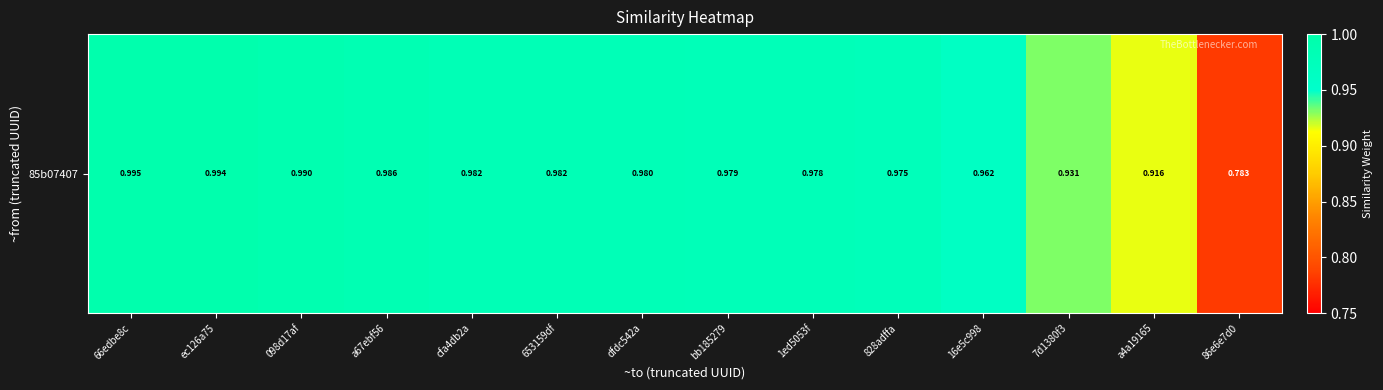

Where is the data nearest to the value 0?

86e6e7d0